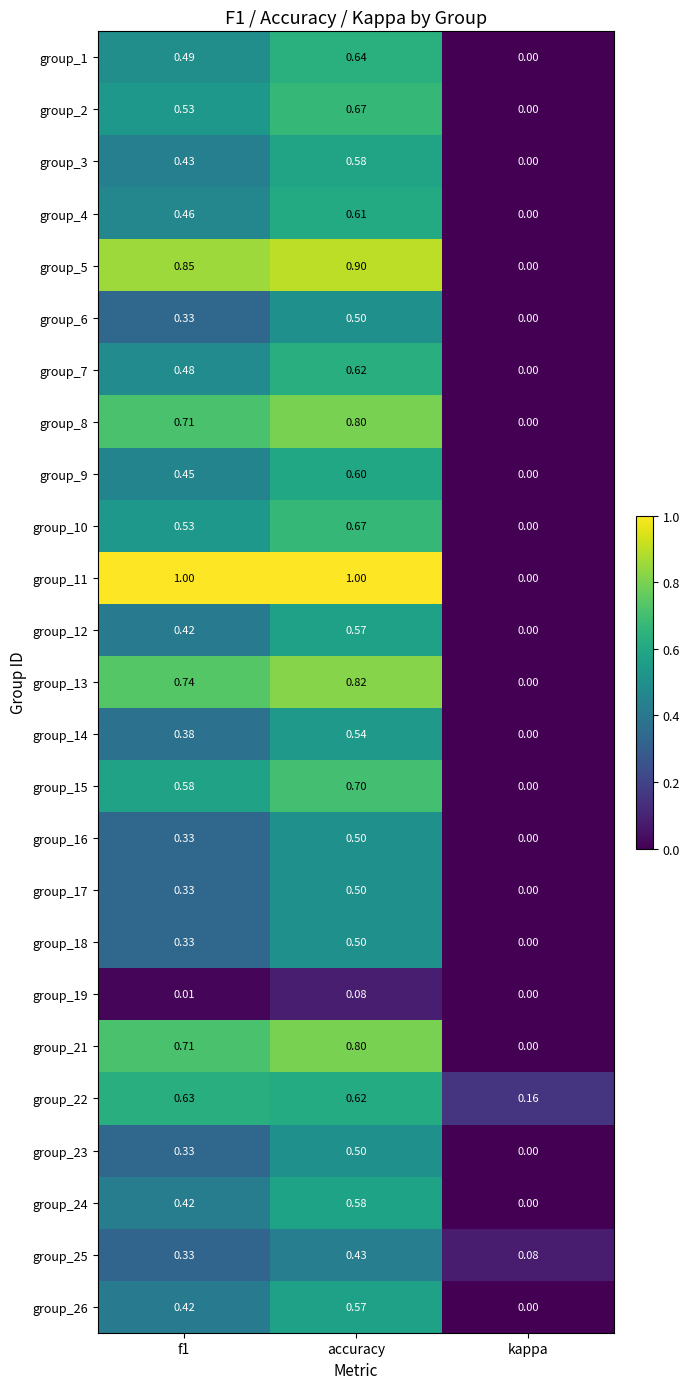

At which category is the sum across all series the highest?

accuracy